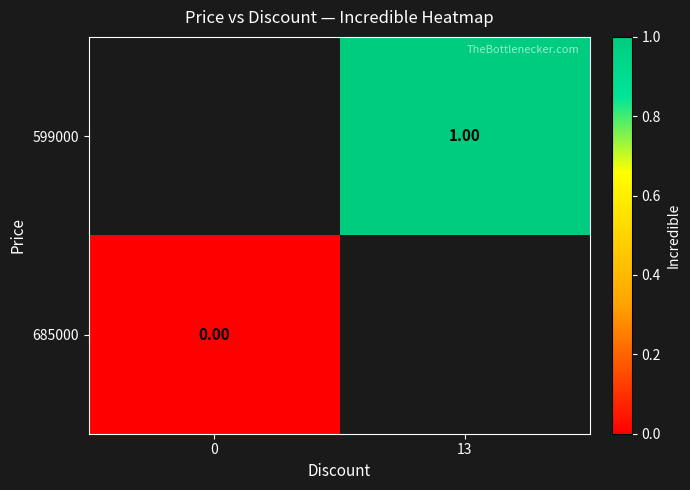

Which label corresponds to the largest value in the chart?

13